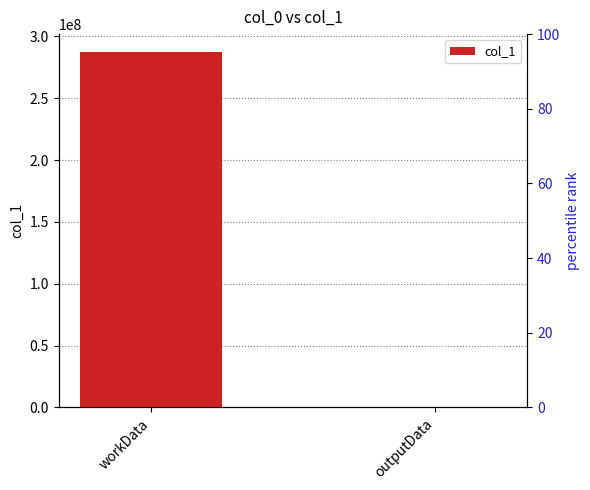

Rank the categories by value from lowest to highest.

outputData, workData